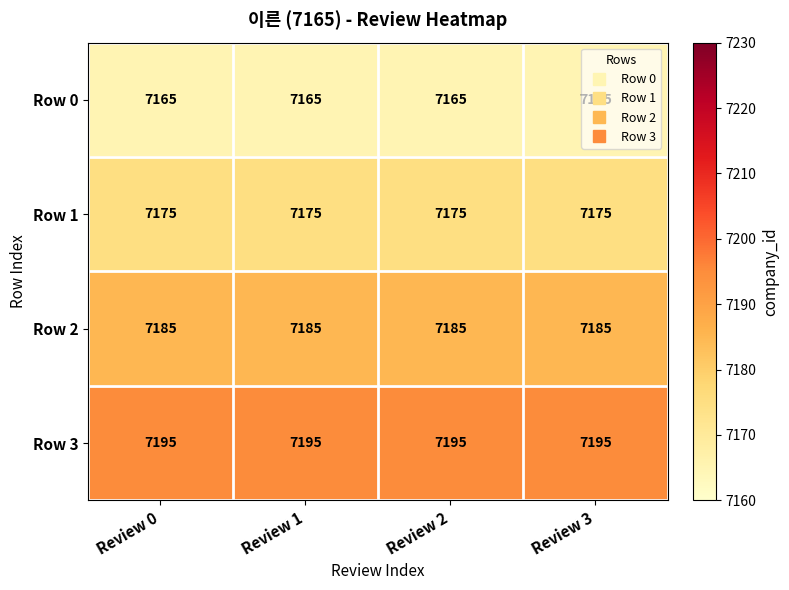

The value of Row 3 at Review 1 is 9835. True or false?

False